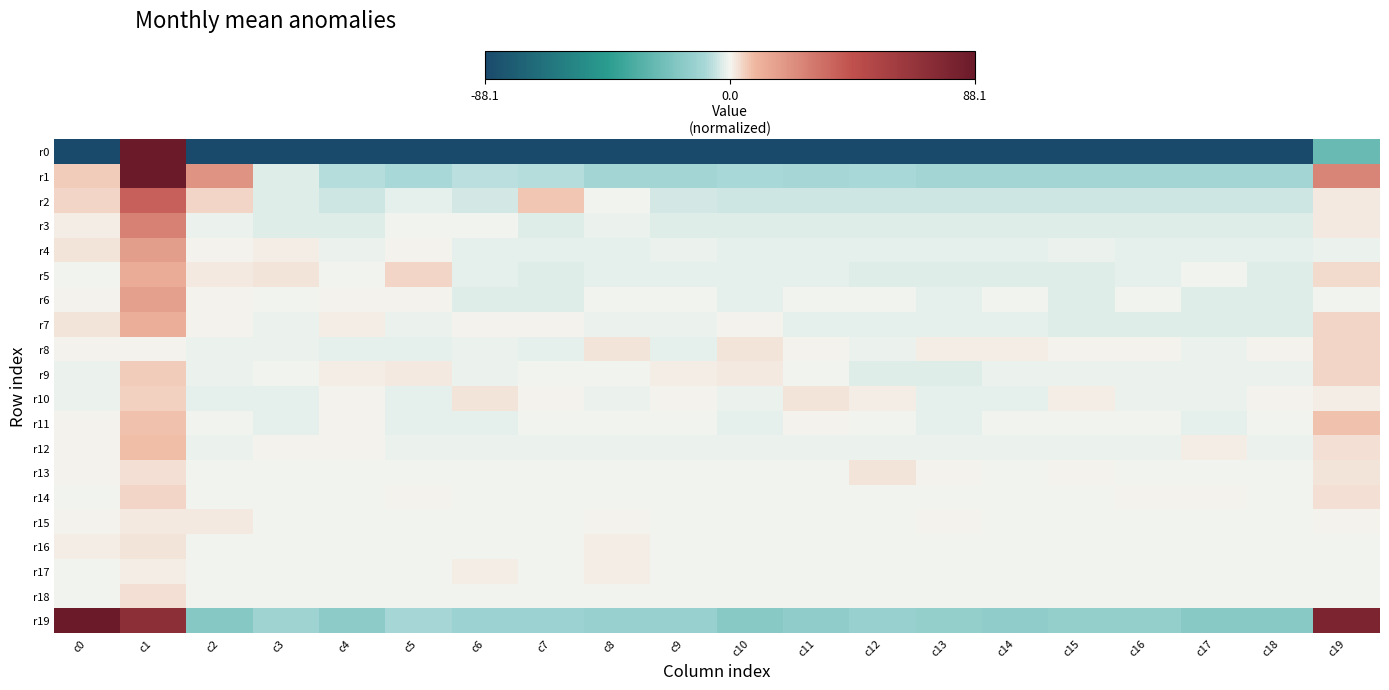

Rank the series at c12 from lowest to highest value.

r0, r19, r1, r2, r5, r9, r3, r7, r4, r12, r8, r11, r14, r6, r15, r16, r17, r18, r10, r13